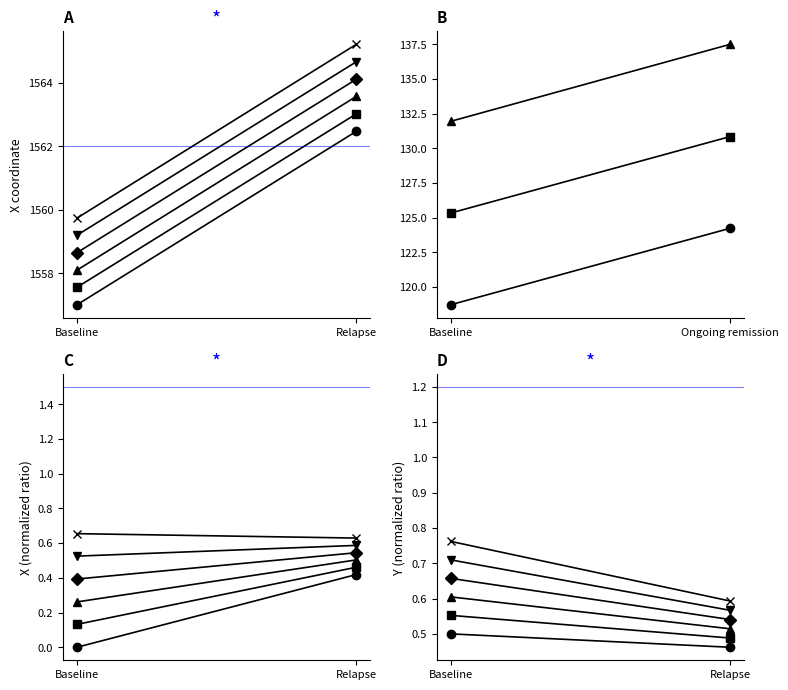

What is the sum of the Line 1 values at Relapse and Baseline?

1.0